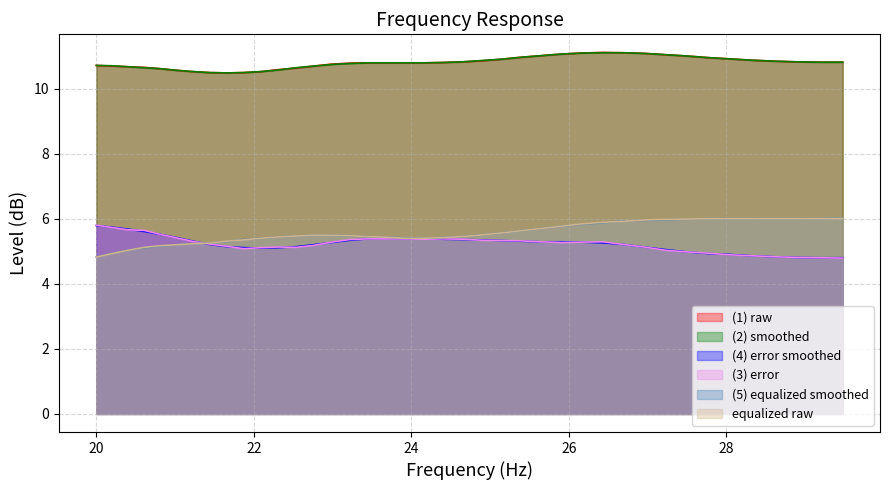

After their last crossing, which series has the higher values: equalized_raw or error?

equalized_raw